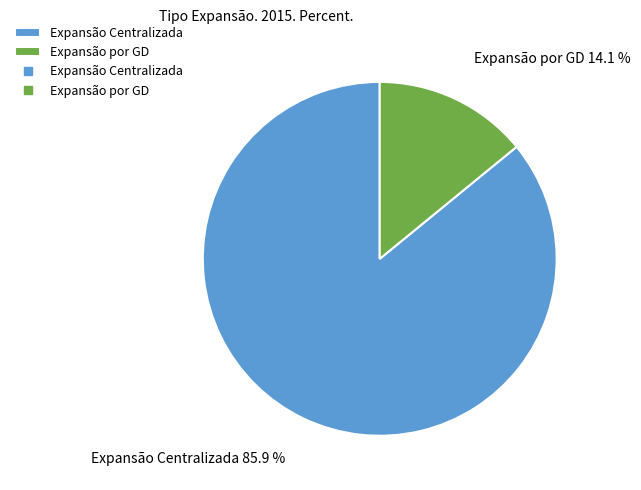

To the nearest percent, what portion does Expansão por GD represent?

14%